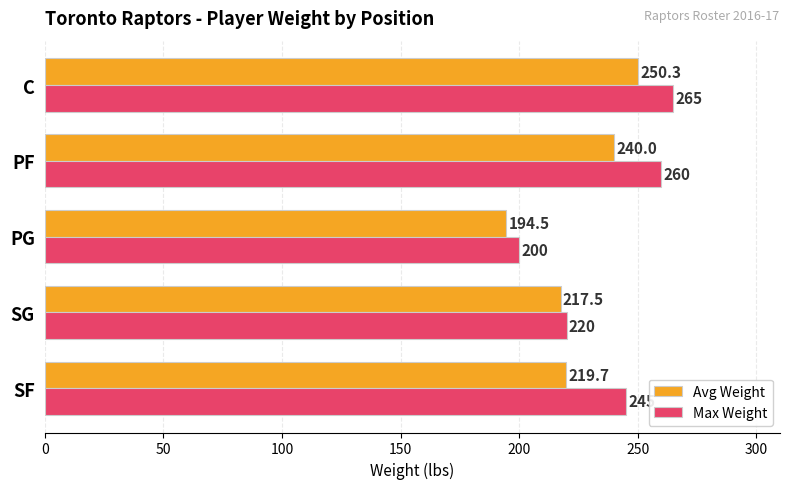

Is it true that Avg Weight equals 194.5 at PG?

True